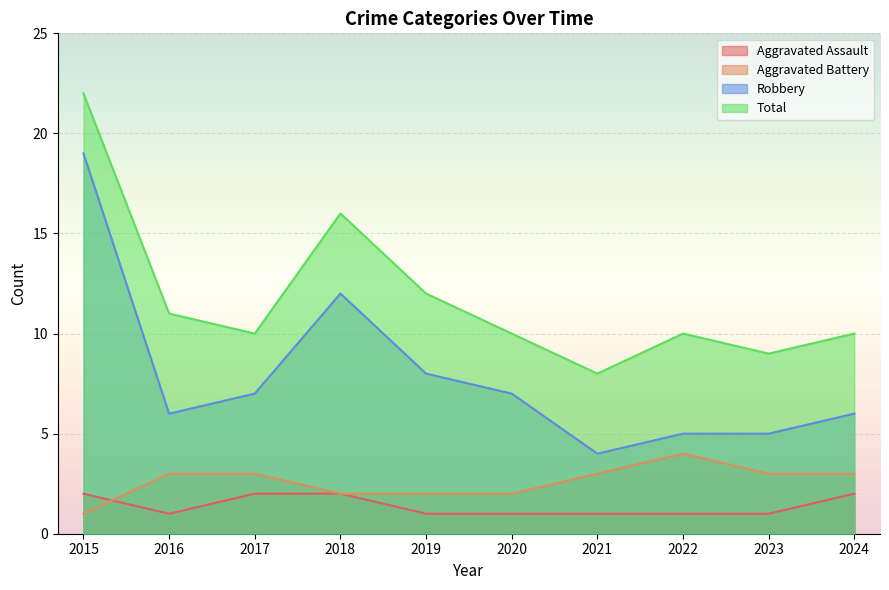

At 2016, list the series in order from smallest to largest.

Aggravated Assault, Aggravated Battery, Robbery, Total